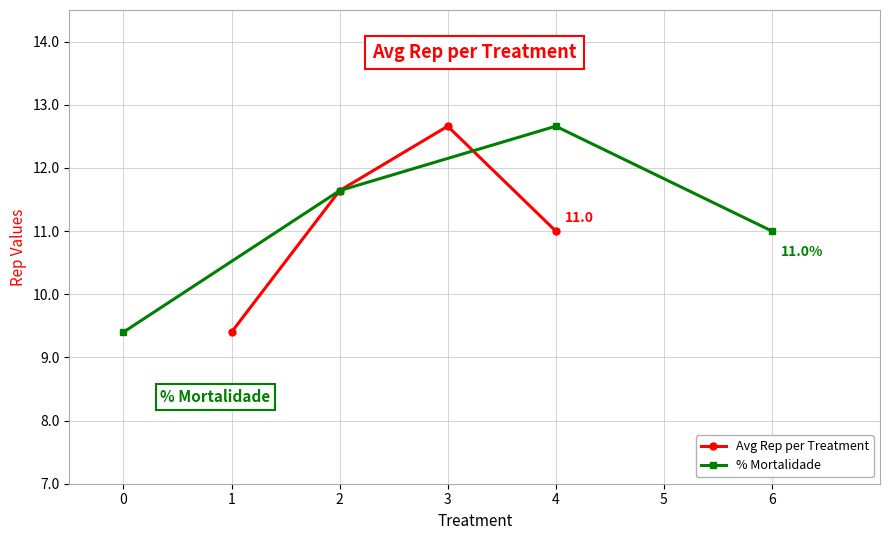

What is the sum of the % Mortalidade values at 0 and 2?

21.0